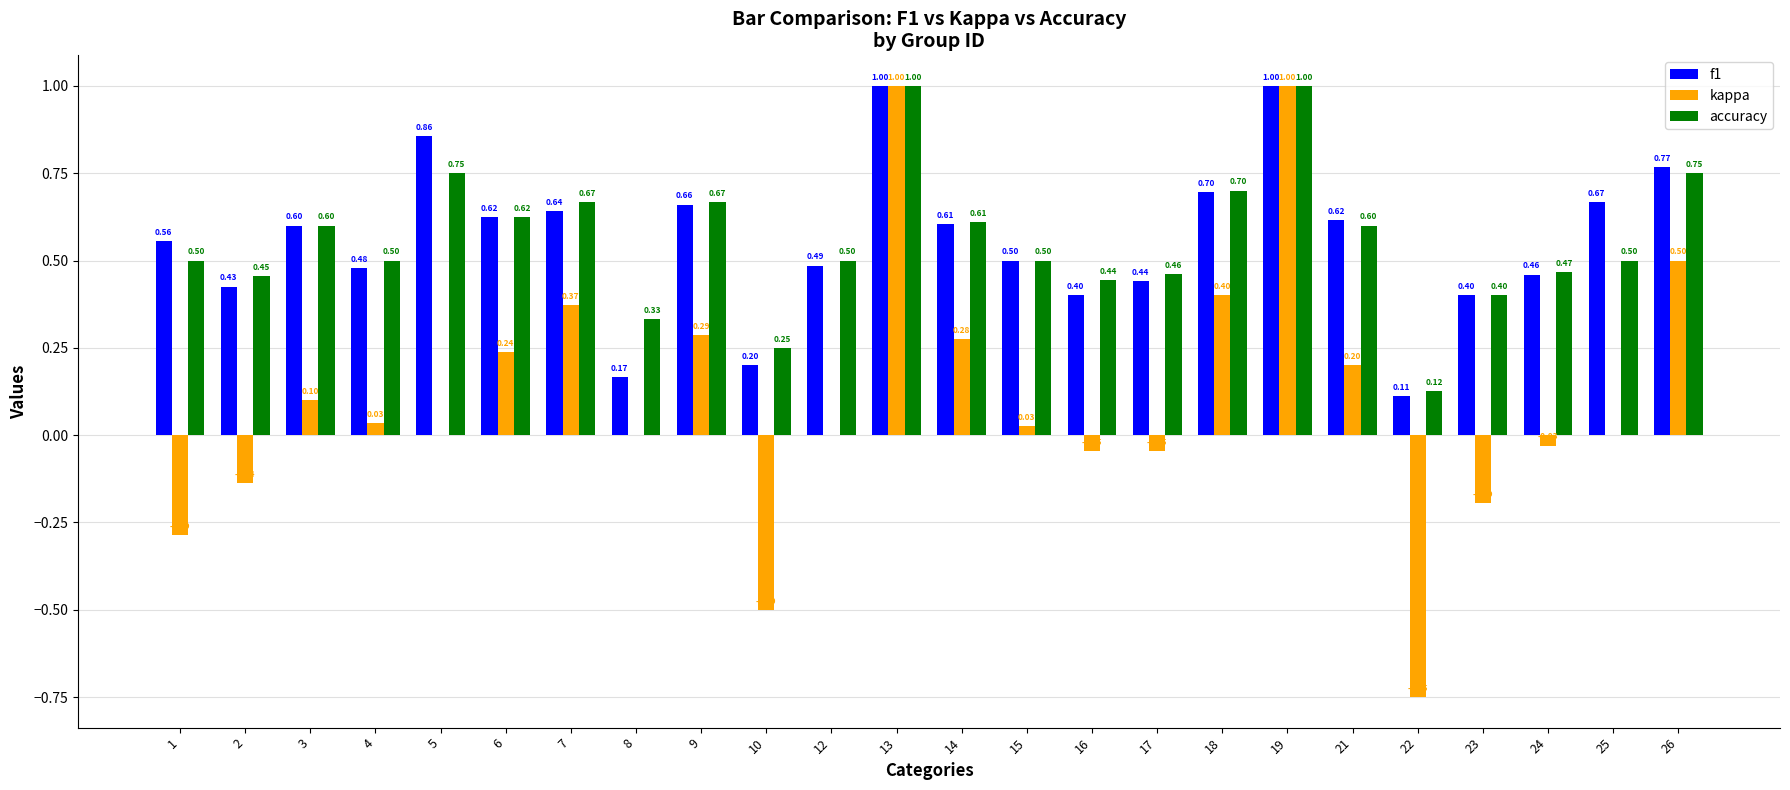

What is the sum of the f1 values at 12 and 8?

0.7